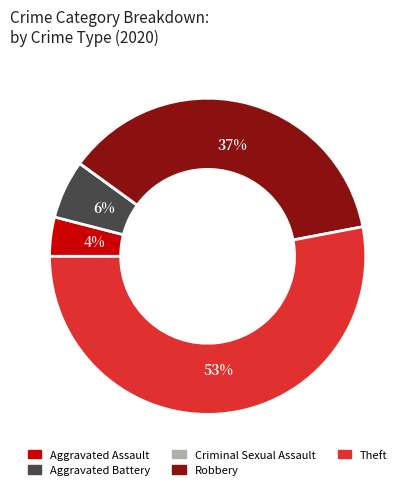

What is the ratio of the value at Theft to the value at Aggravated Battery?

8.8